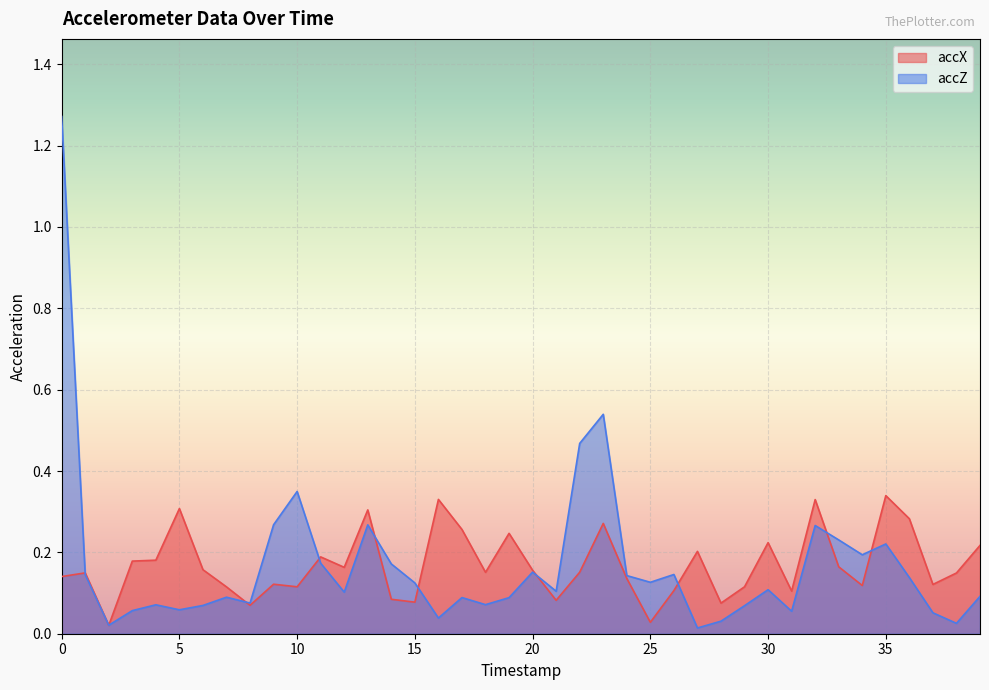

Which series ends up on top after the final intersection of accX and accZ?

accX